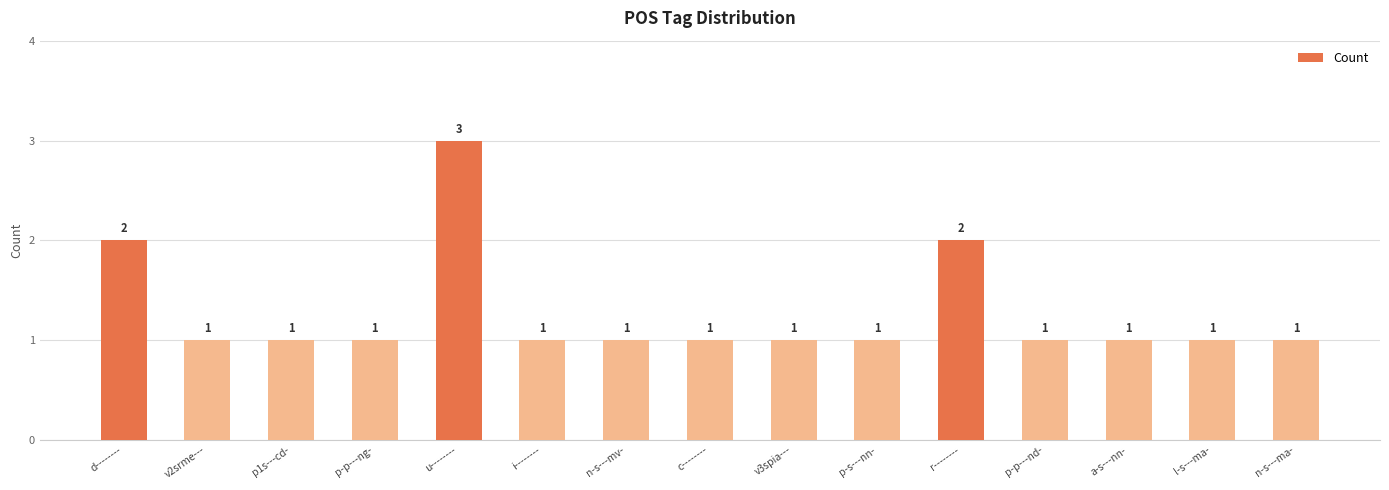

The chart shows a value of 2 at p-p---ng-. True or false?

False